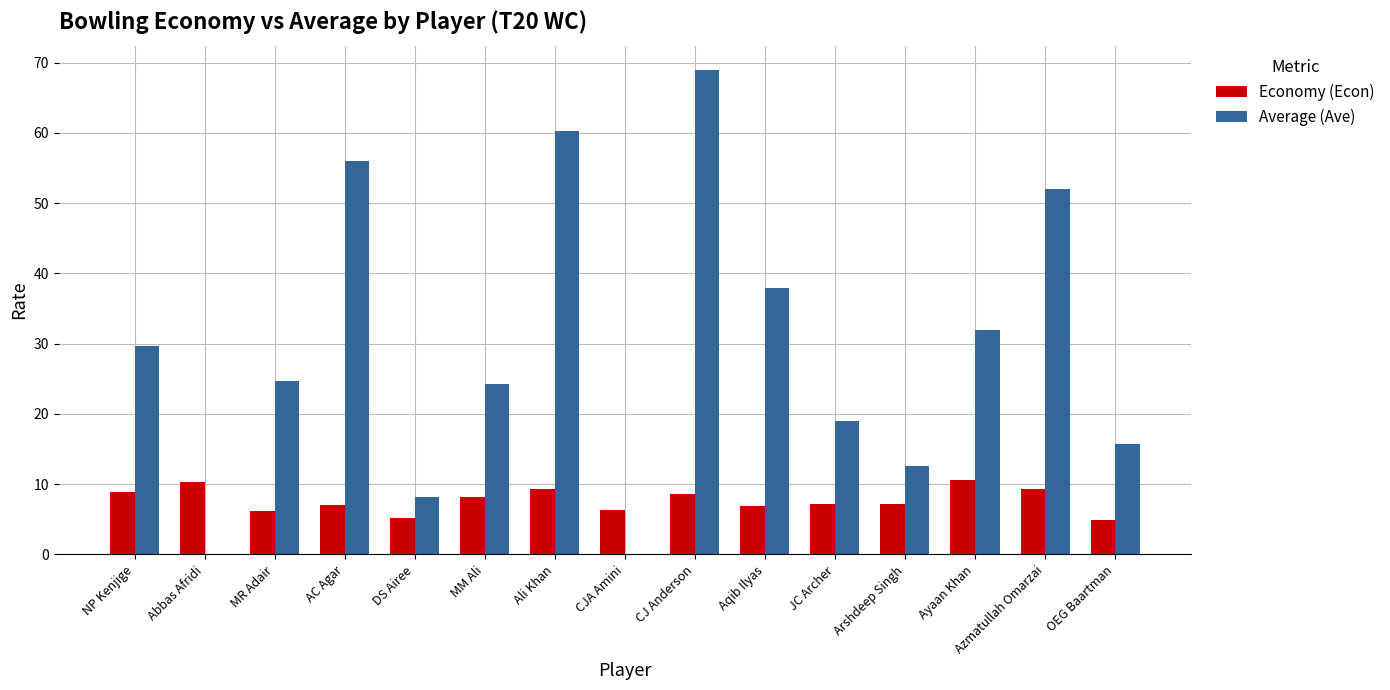

What is the sum of all Economy (Econ) values?

116.1